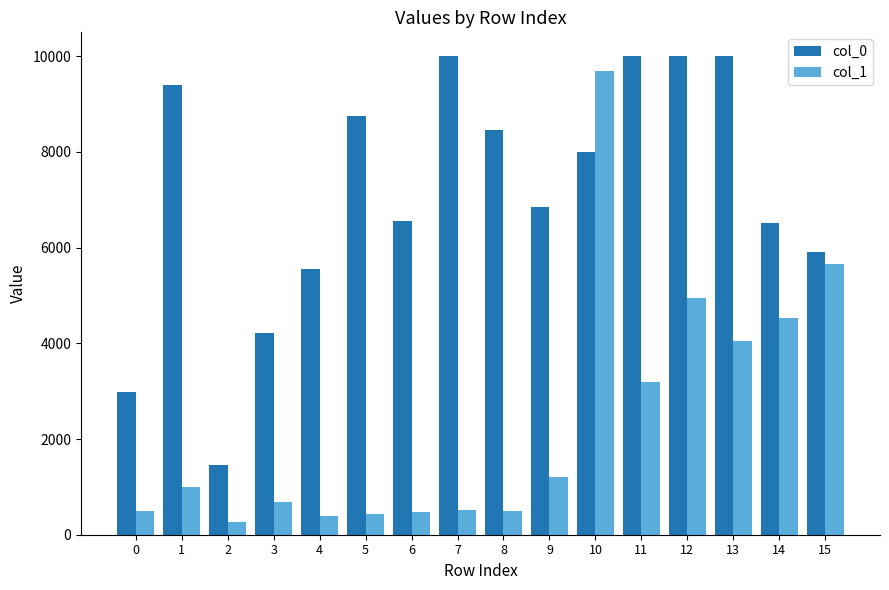

What is the total value across all series at 5?

9198.6